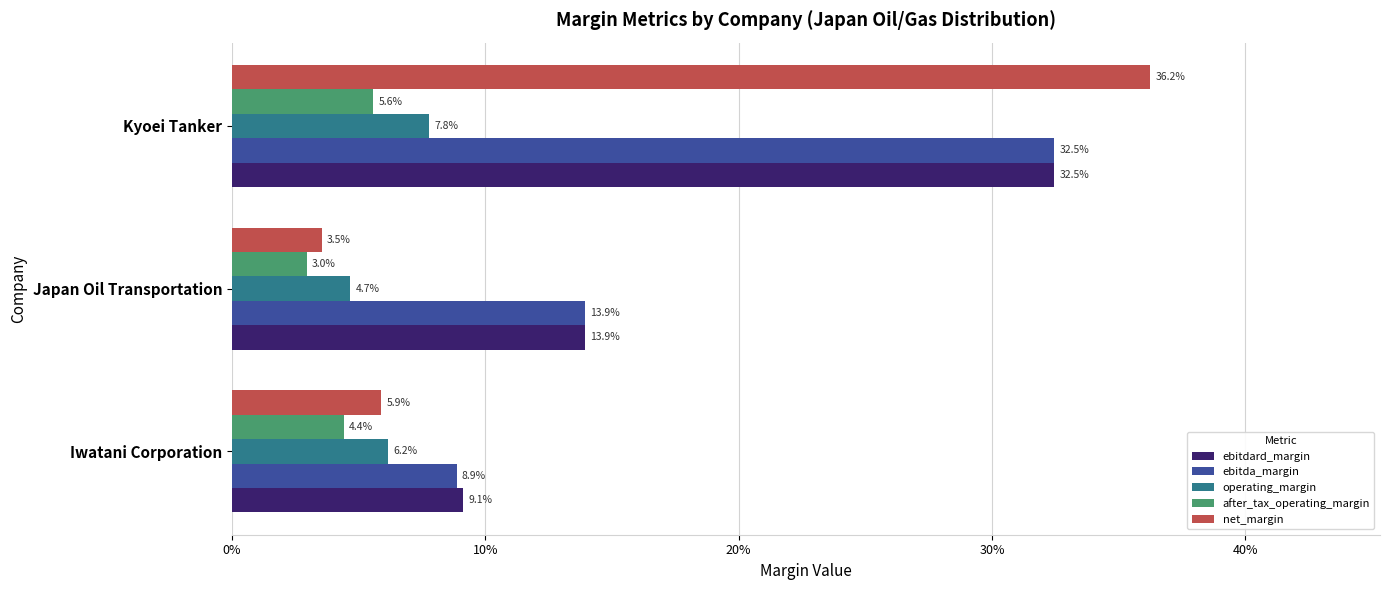

What are all the series names shown in the legend?

ebitdard_margin, ebitda_margin, operating_margin, after_tax_operating_margin, net_margin